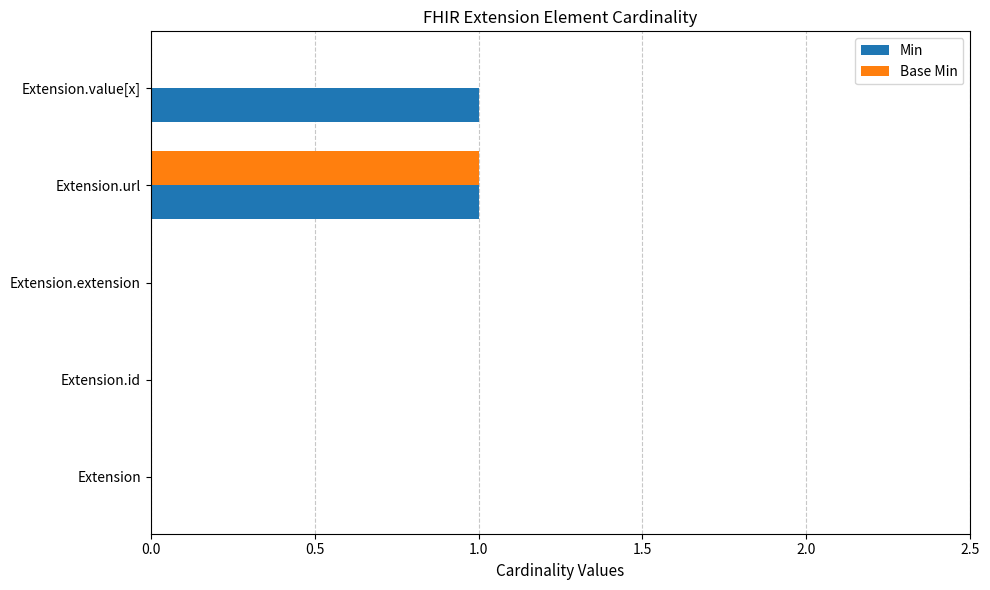

The Min series shows 0 at Extension.id. True or false?

True